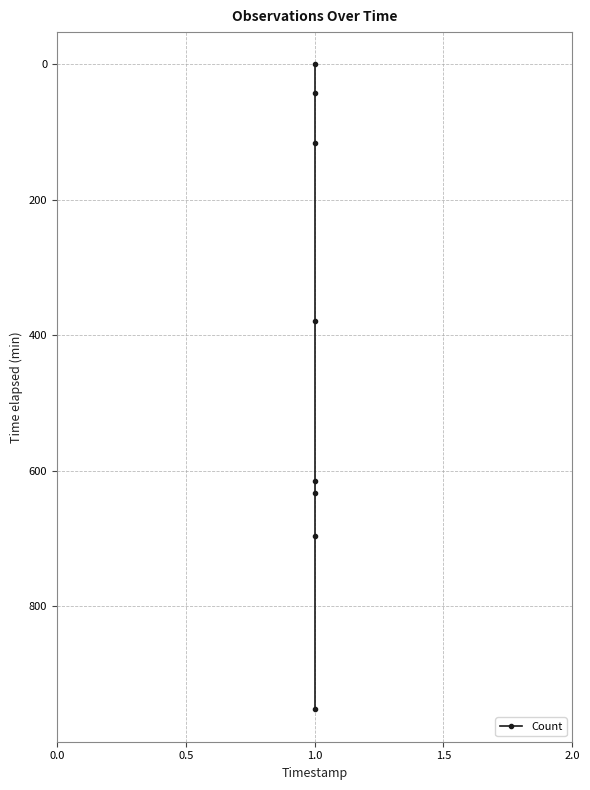

What is the change in value from 0.0 to 7?

+952